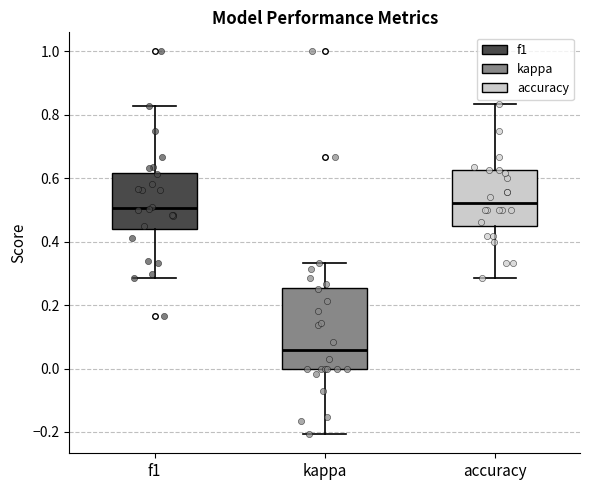

Reading left to right, read every box against the y-axis: the position of its median line, the range the box covers, and the ends of its whiskers. The values are not printed on the chart, so give them approximately, as read against the axis.

f1: median 0.50, box 0.44 to 0.62, whiskers 0.28 to 0.82
kappa: median 0.06, box 0.00 to 0.26, whiskers -0.20 to 0.34
accuracy: median 0.52, box 0.46 to 0.62, whiskers 0.28 to 0.84